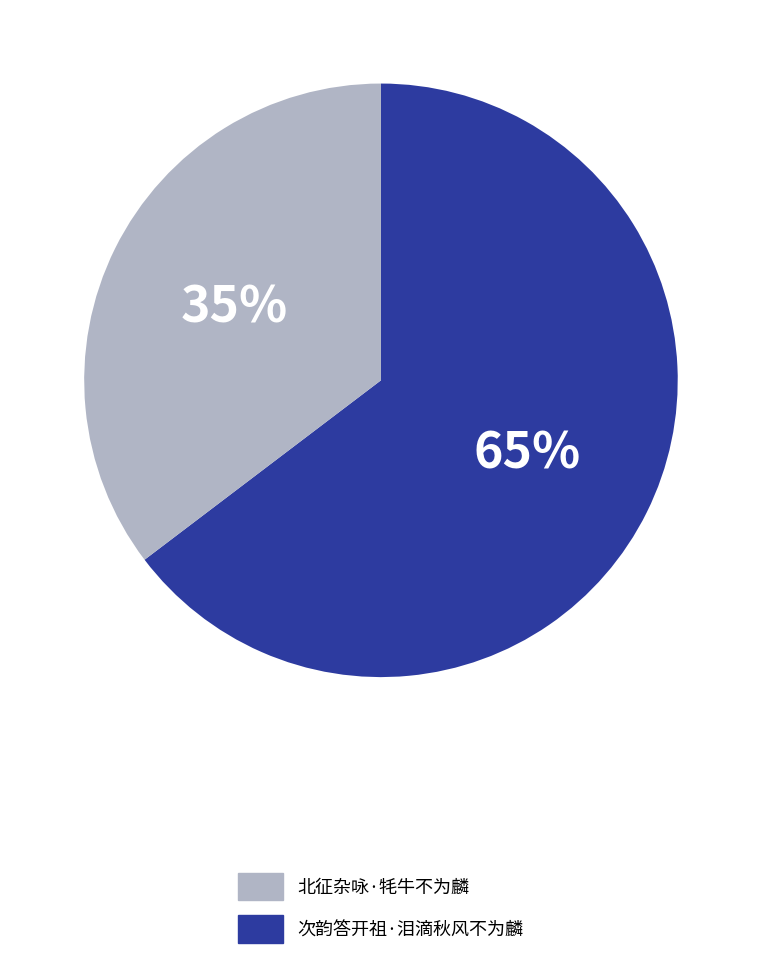

To the nearest percent, what is the average slice percentage?

50%